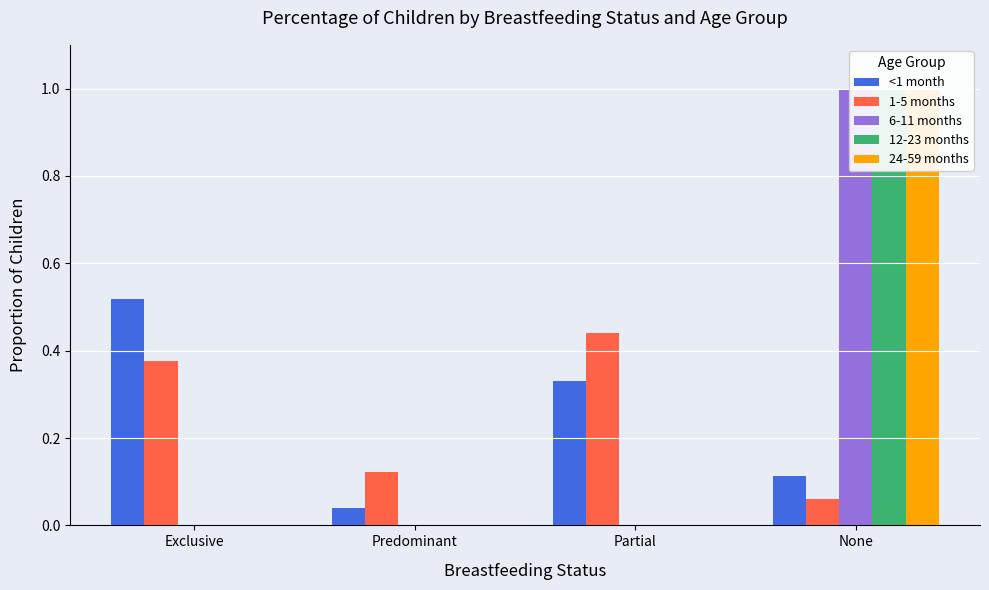

What position from the left is None?

4